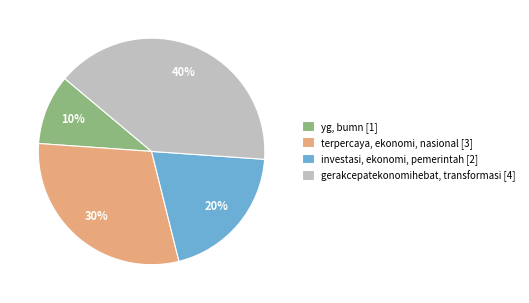

True or false: yg, bumn [1] accounts for 22% of the total.

False